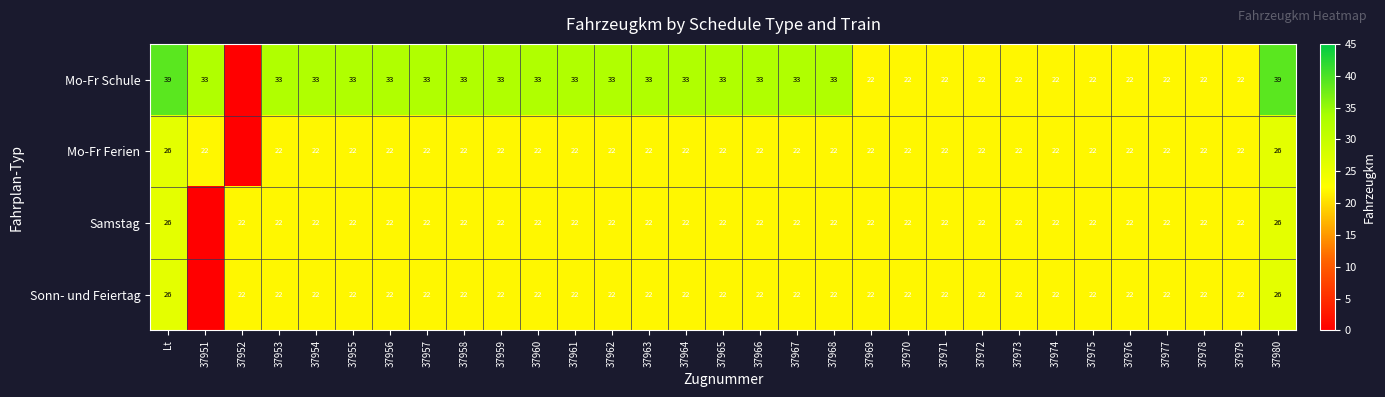

What is the total value across all series at 37973?

88